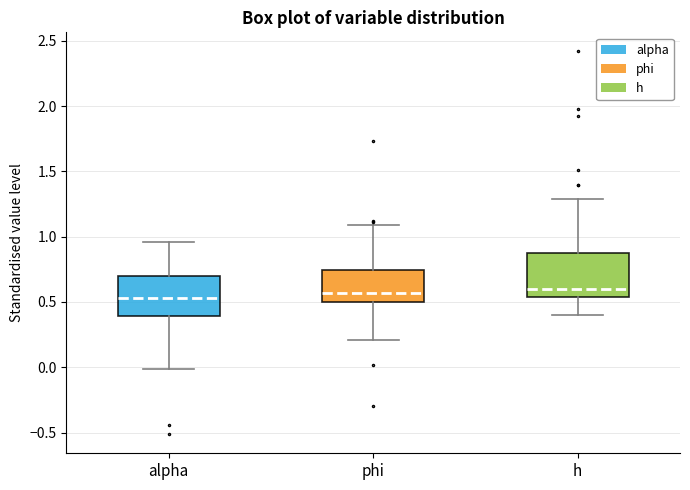

Where is the upper edge of the box for phi on the y-axis? The values are not printed on the chart, so give them approximately, as read against the axis.

0.75